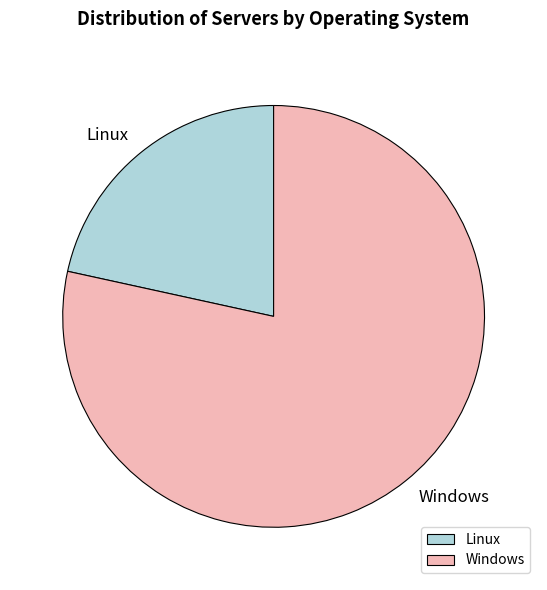

Which has a higher value, Windows or Linux?

Windows